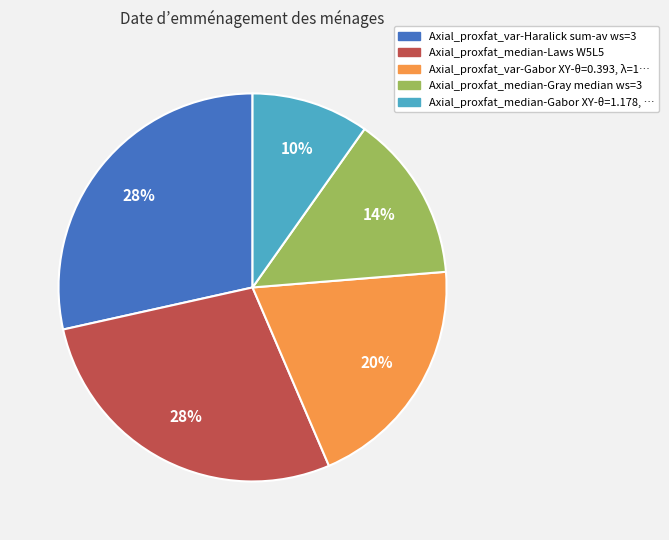

Which has a higher value, Axial_proxfat_median-Gabor XY-θ=1.178, … or Axial_proxfat_median-Laws W5L5?

Axial_proxfat_median-Laws W5L5